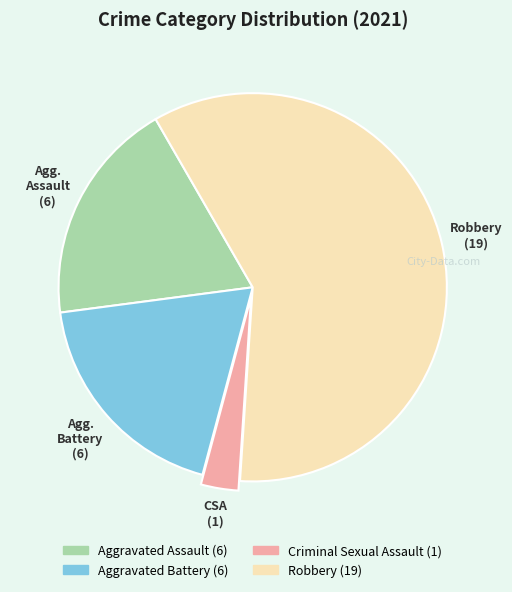

Is there any slice that represents more than half of the pie?

Yes